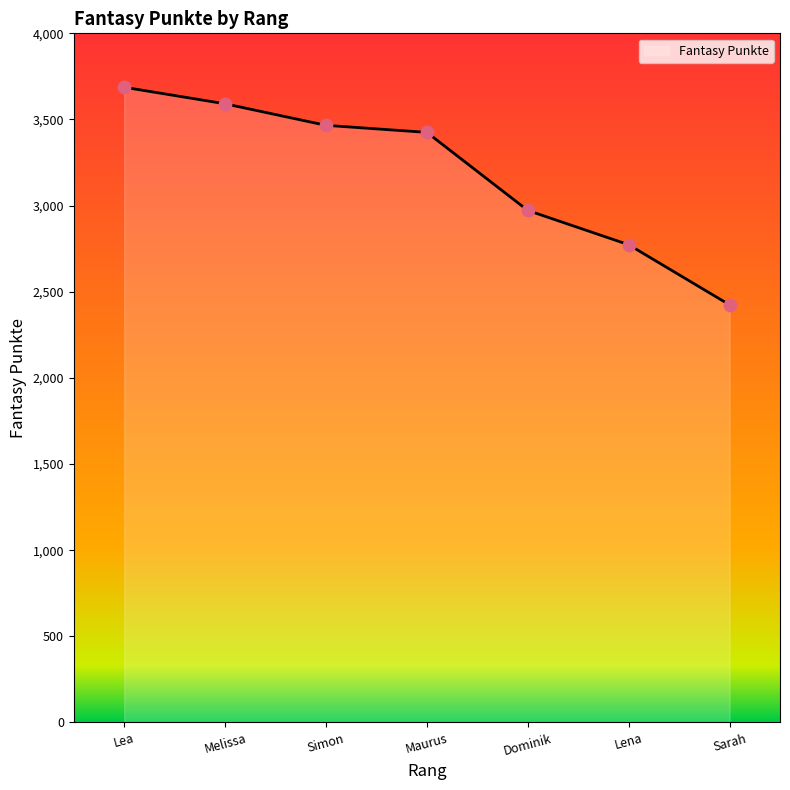

What is the ratio of the value at Melissa to the value at Sarah?

1.5